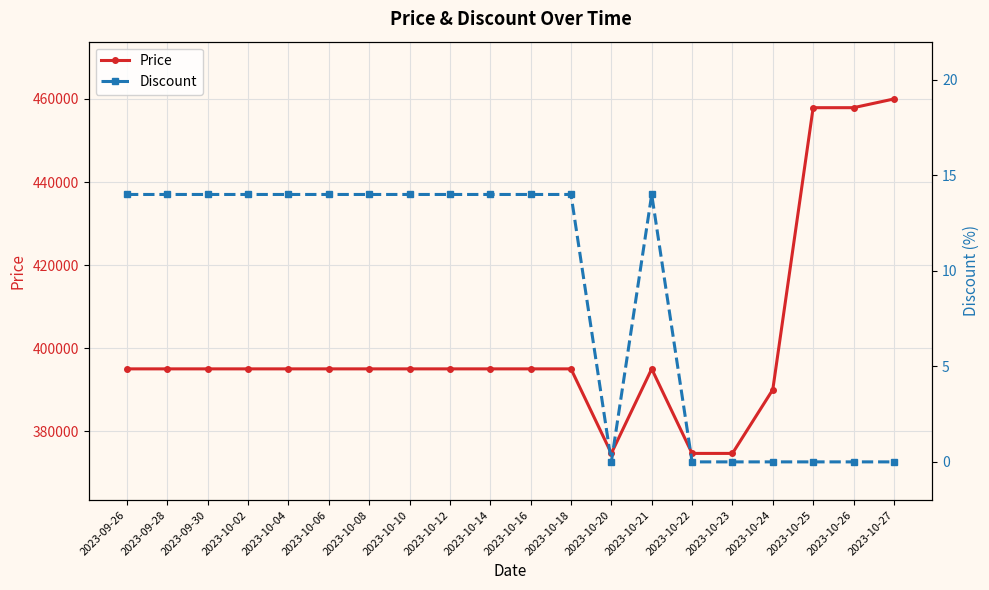

What is the difference between the maximum and minimum values in the Price series?

85360